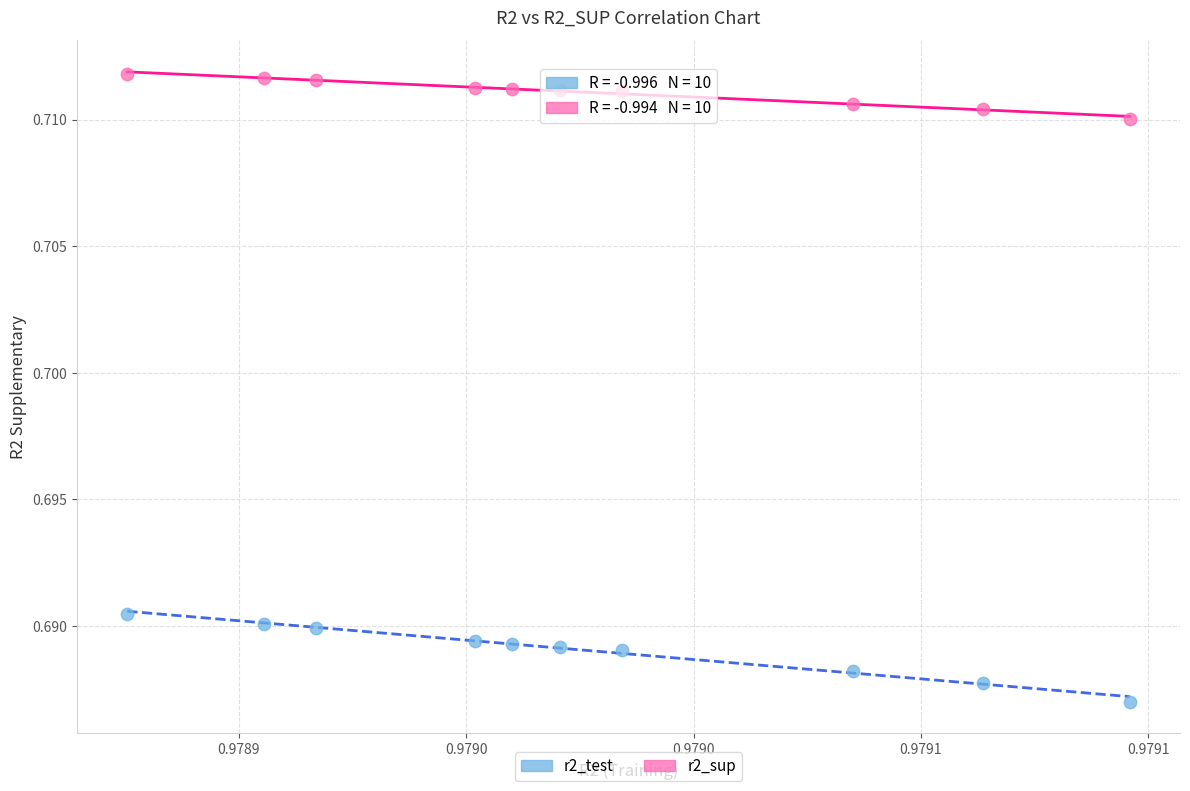

Which series has the widest spread of Y values?

r2_test